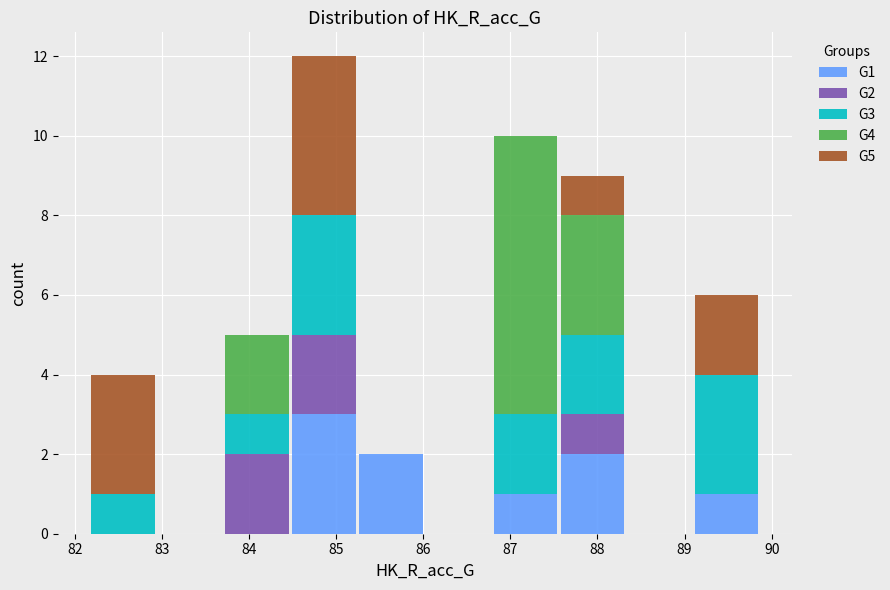

Which range on the x-axis has the tallest stacked bar (by total height)?

84.5 to 85.2